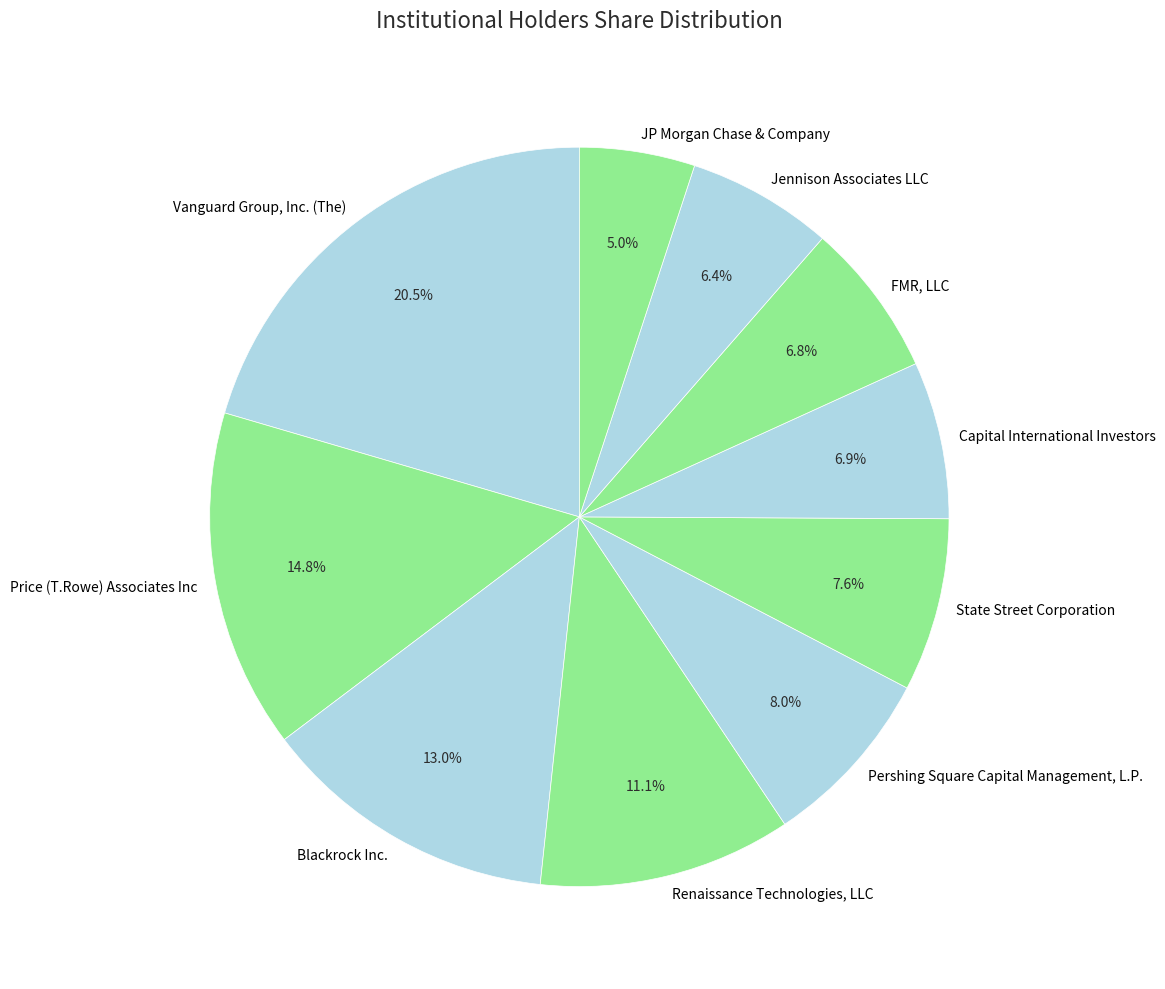

Rank the categories by value from highest to lowest.

Vanguard Group, Inc. (The), Price (T.Rowe) Associates Inc, Blackrock Inc., Renaissance Technologies, LLC, Pershing Square Capital Management, L.P., State Street Corporation, Capital International Investors, FMR, LLC, Jennison Associates LLC, JP Morgan Chase & Company